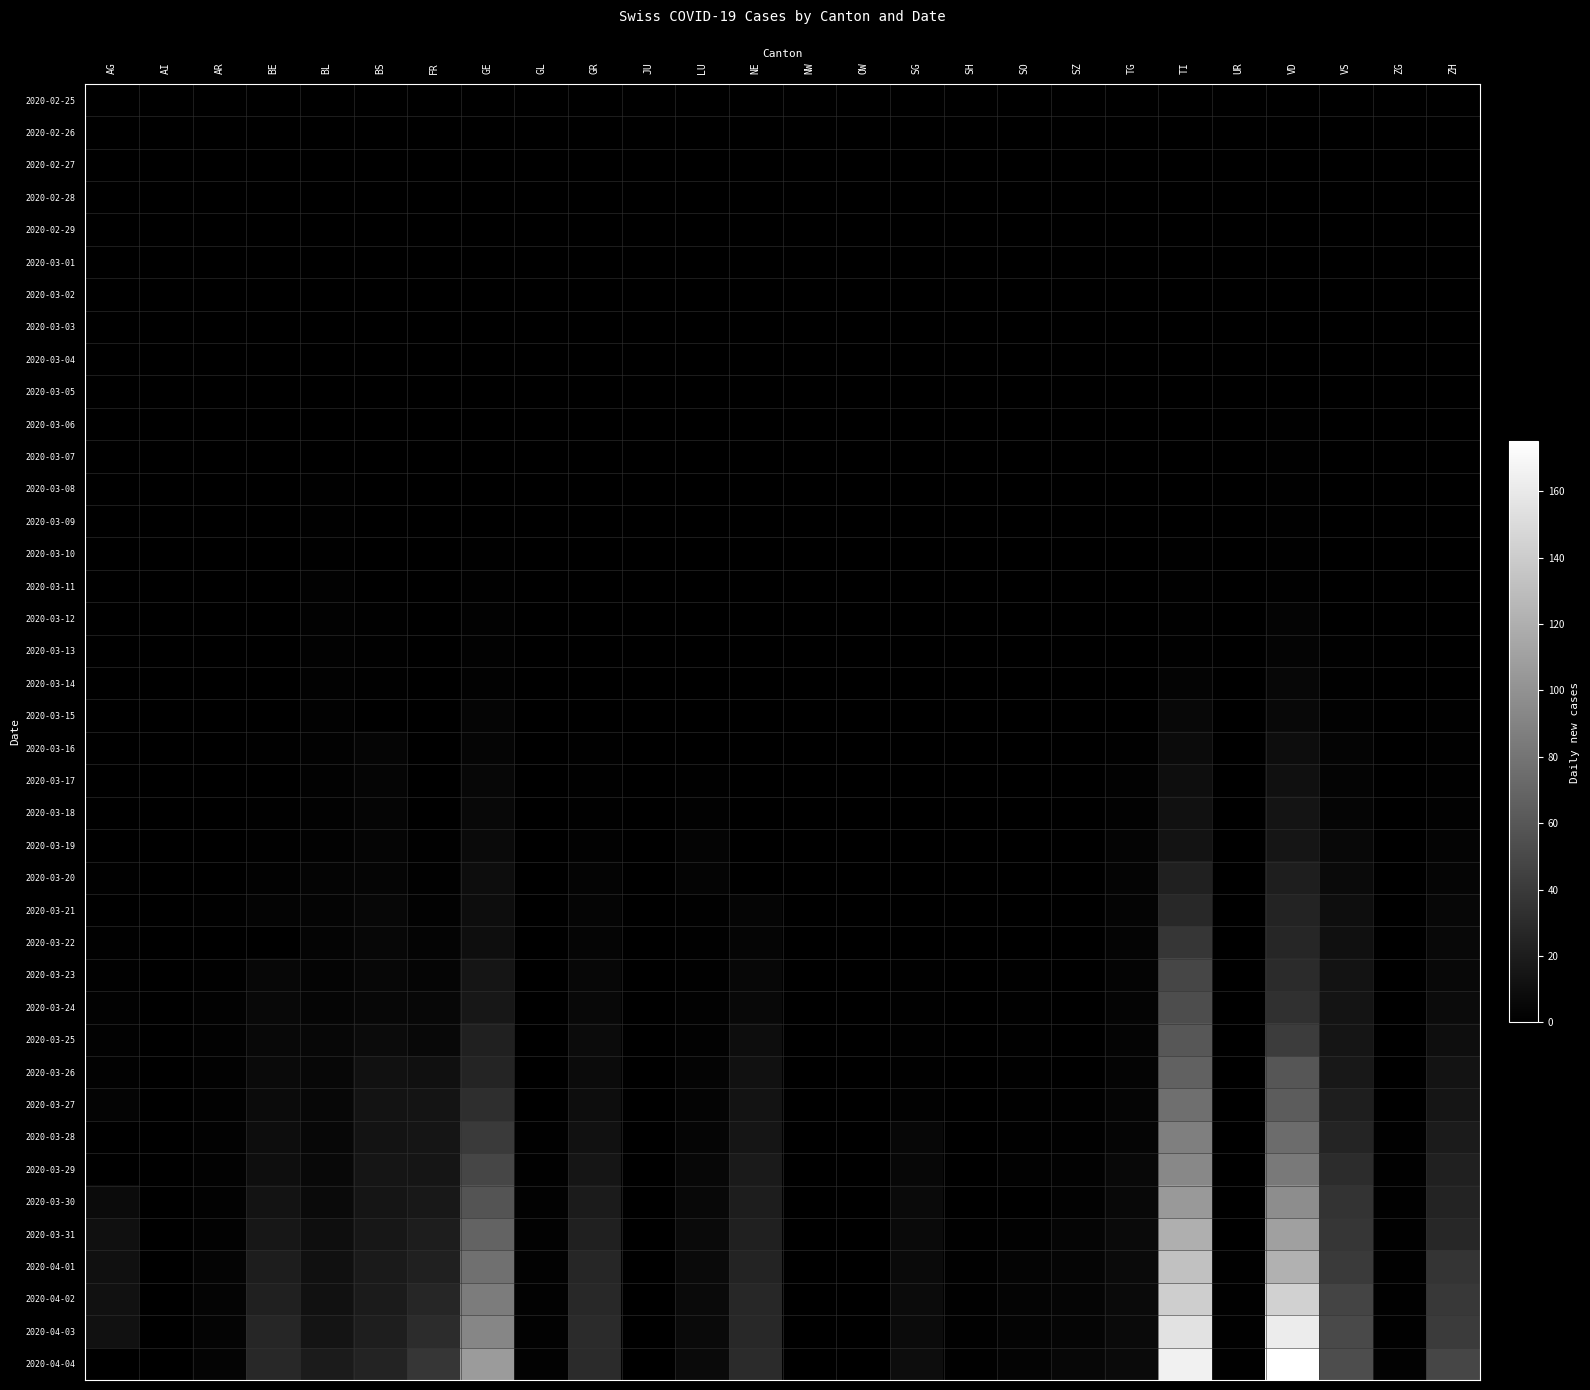

How many distinct data groups are displayed?

40